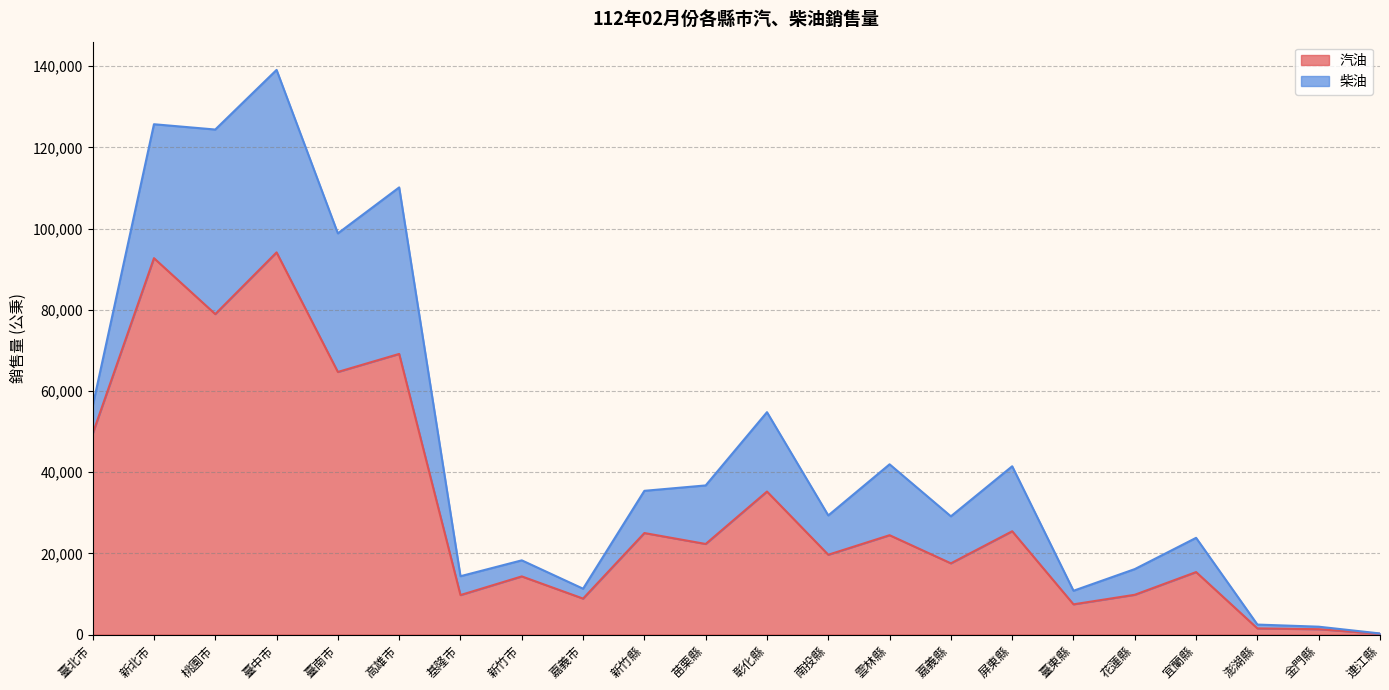

Which label corresponds to the smallest value in the chart?

連江縣